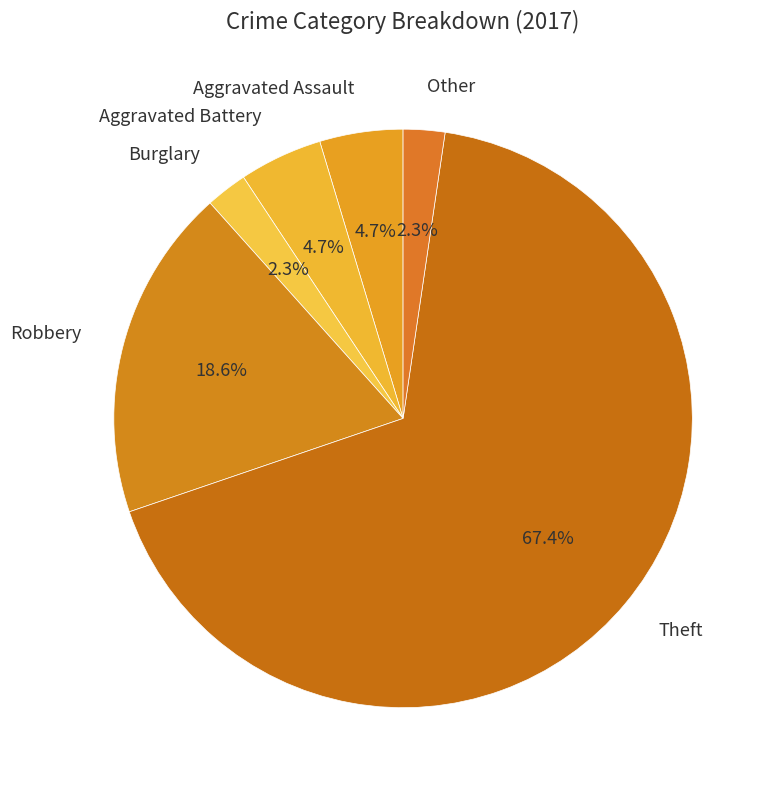

Between Theft and Burglary, which is larger?

Theft